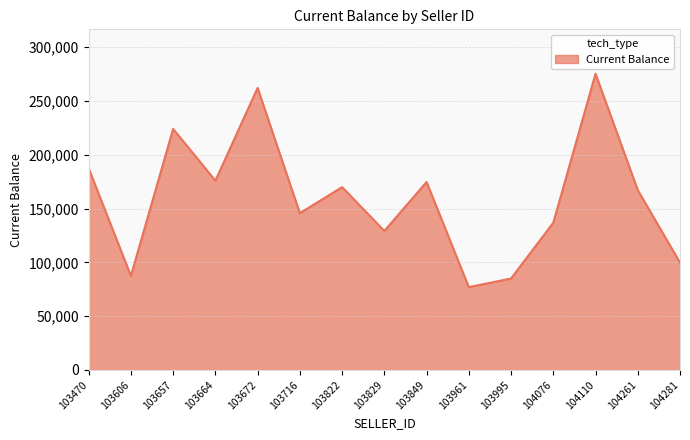

Approximately how many times larger is the value at 103664 compared to 103657?

0.8